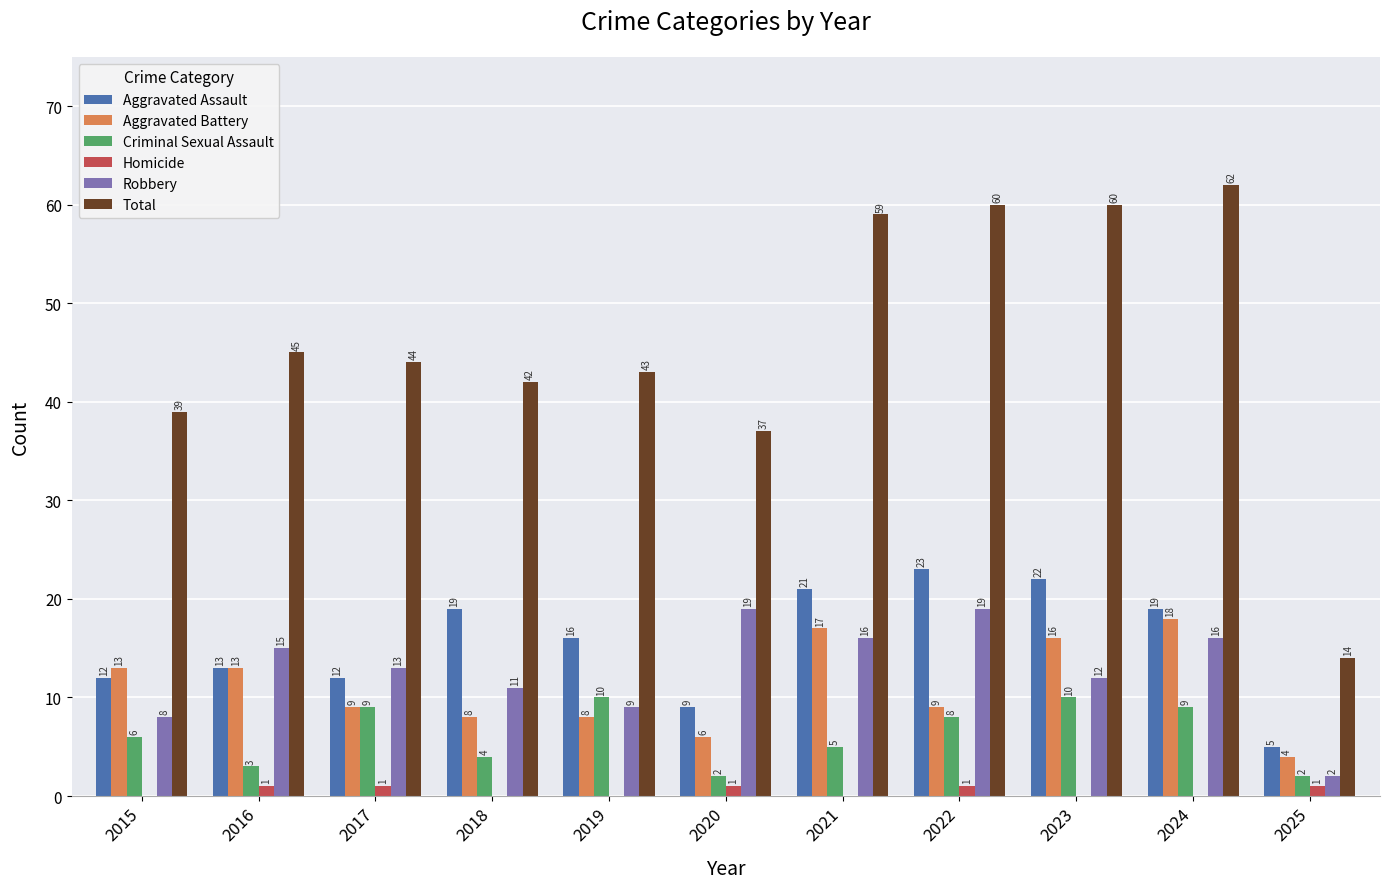

Which series has the largest total across all categories?

Total